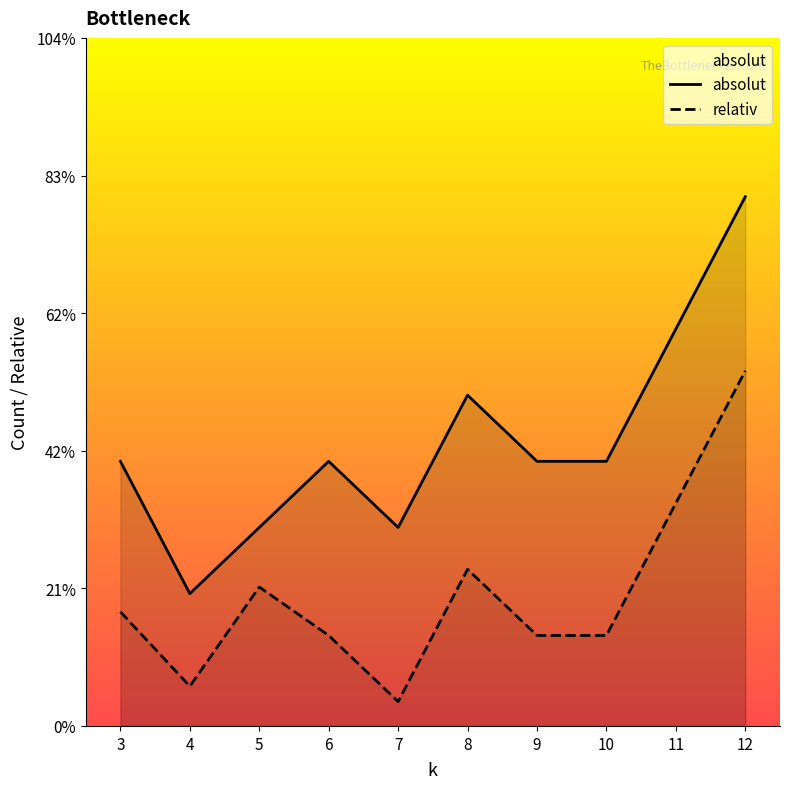

What is the difference between the maximum and minimum values in the relativ series?

5.0